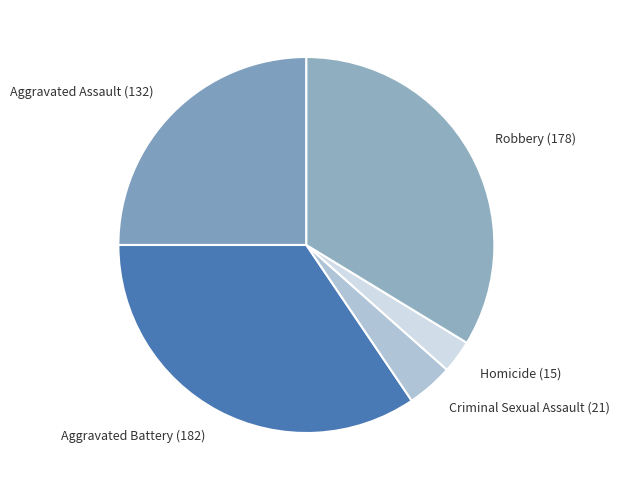

Count the number of slices in the pie.

5